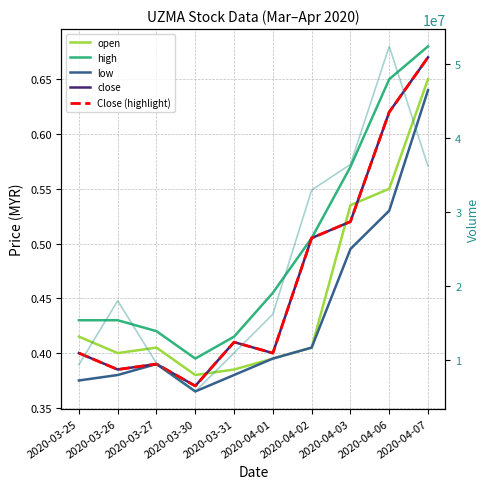

What is the label of the 5th point from the left?

2020-03-31